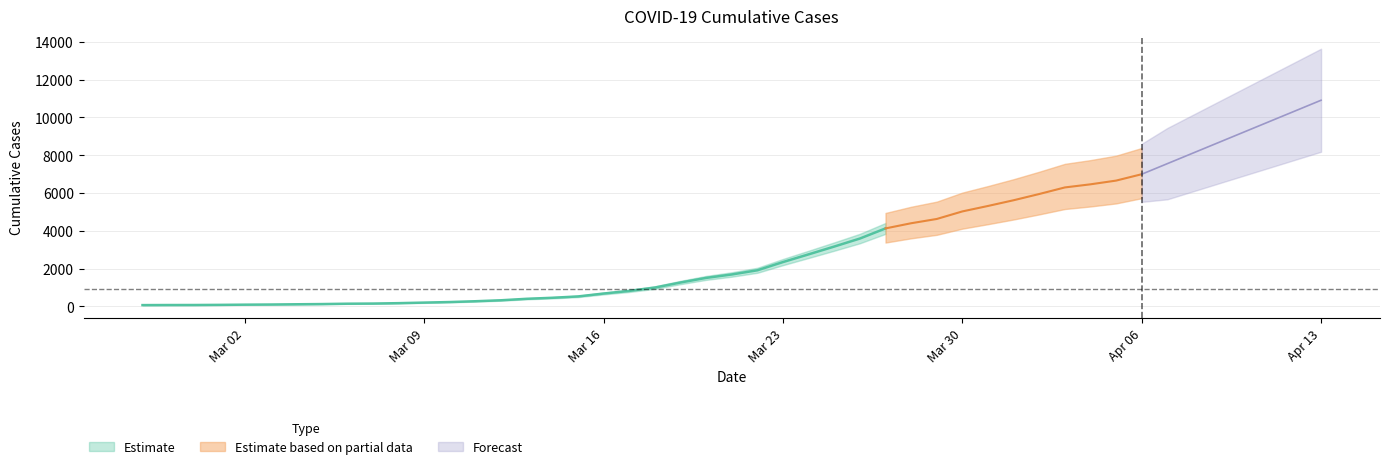

What position from the left is 2020-03-02?

5